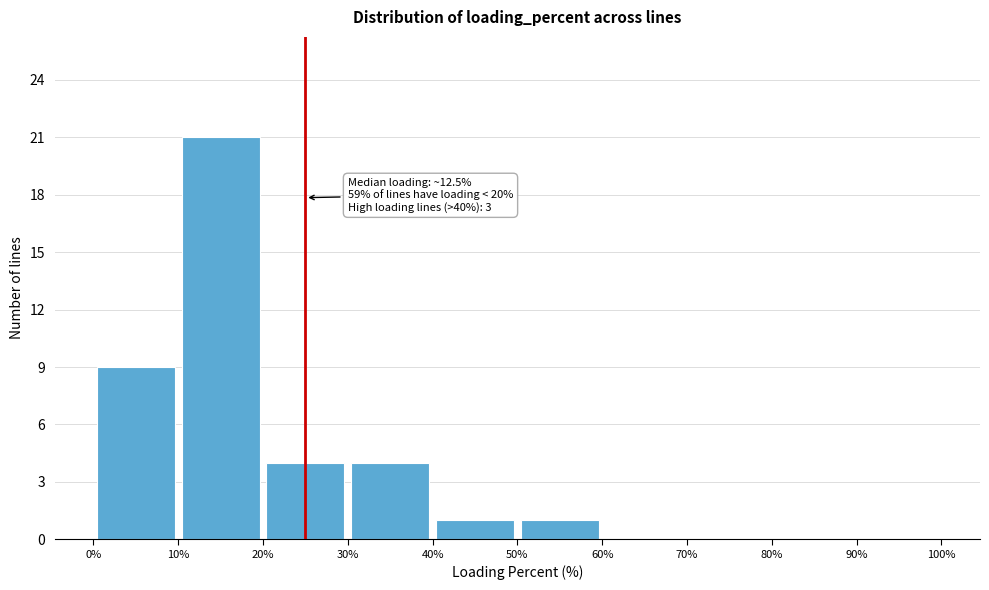

Over which range of the x-axis is the bar tallest?

10% to 20%